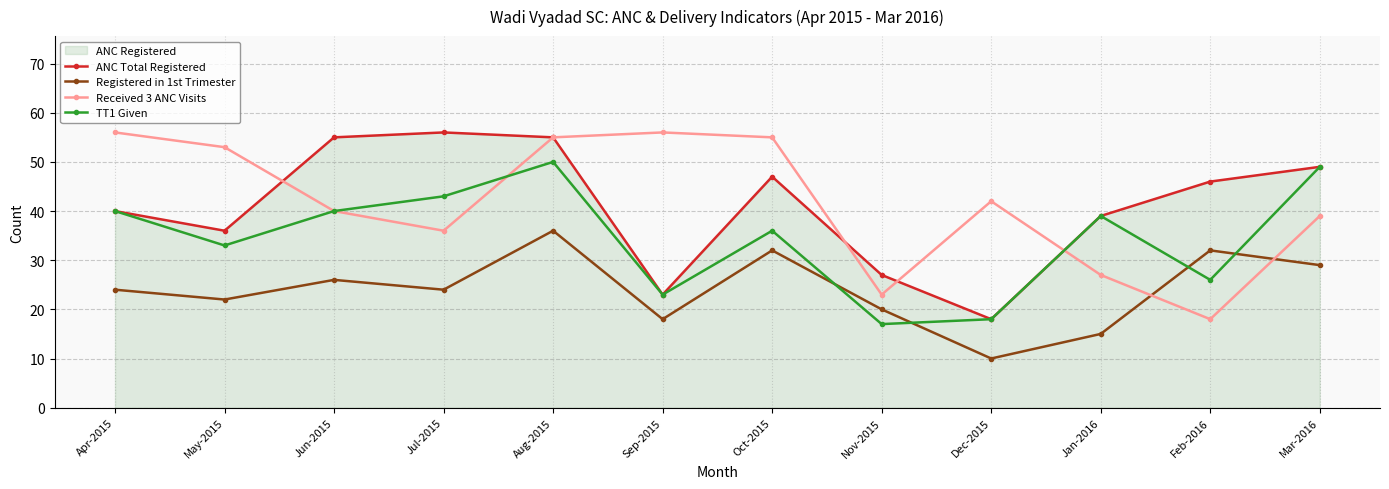

The value of ANC Total Registered at Oct-2015 is 47. True or false?

True